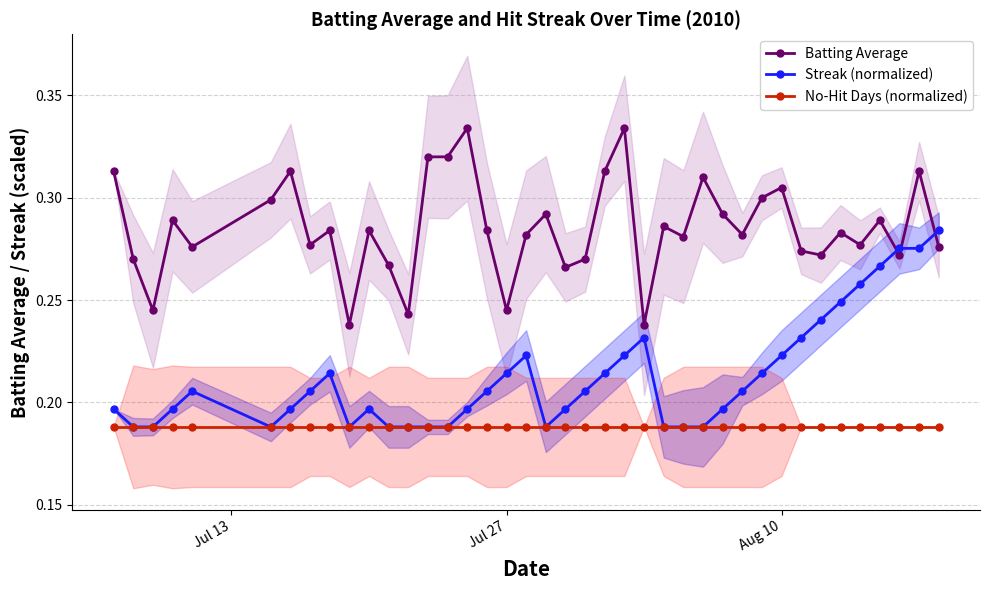

What are all the series names shown in the legend?

Batting Average, Streak (normalized), No-Hit Days (normalized)